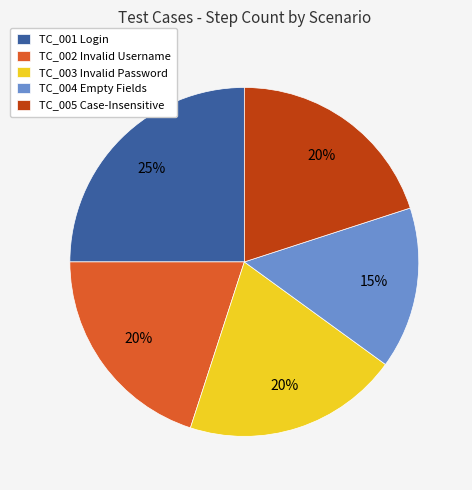

How many segments does this pie chart have?

5